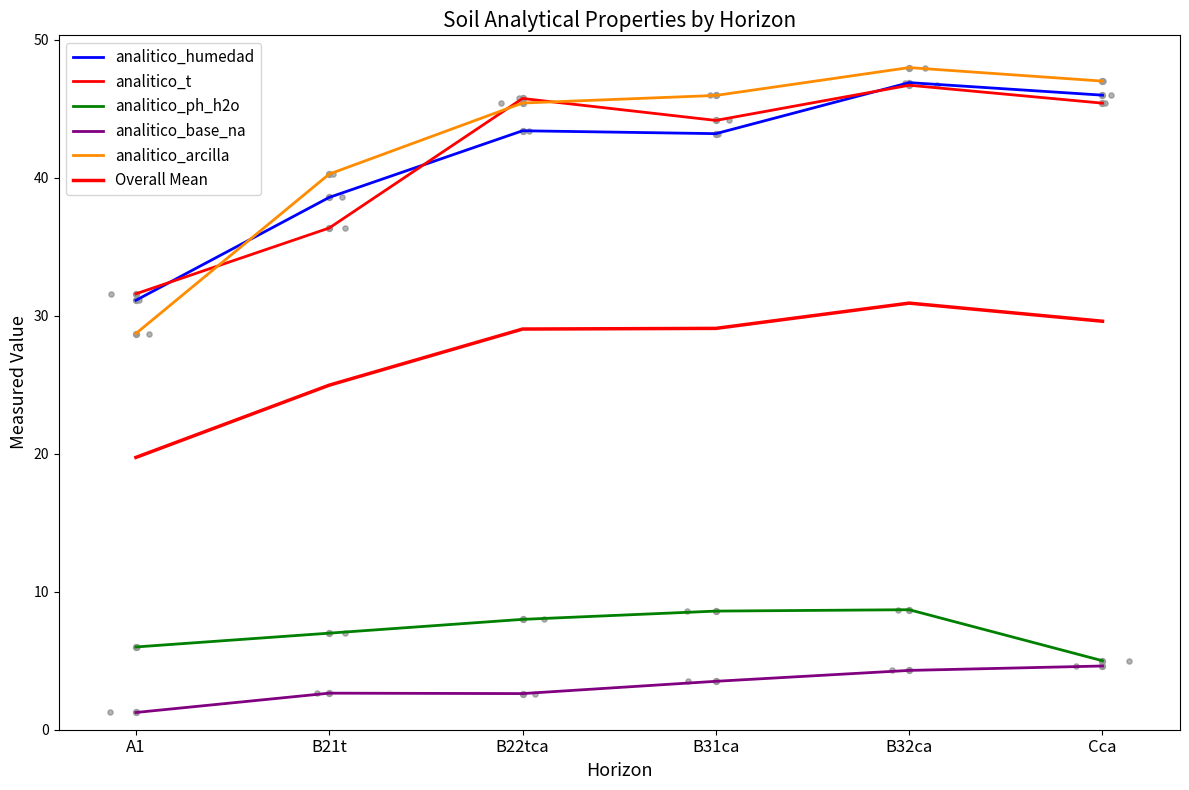

Which series reaches the maximum Y coordinate?

analitico_arcilla